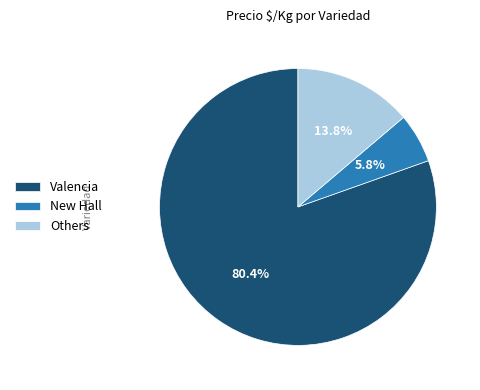

To the nearest percent, what percentage of the pie is Valencia?

80%